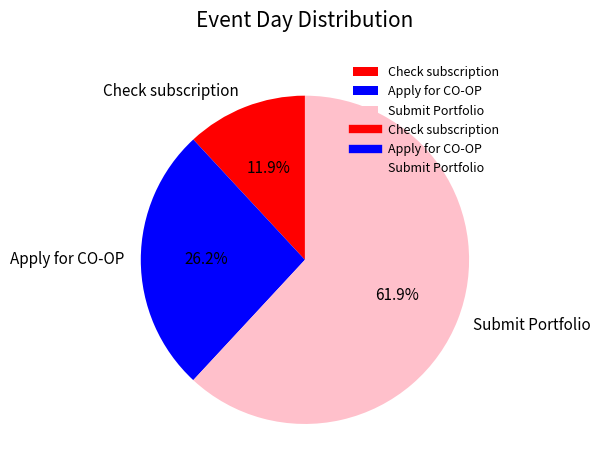

To the nearest percent, what percentage of the pie is Check subscription?

12%